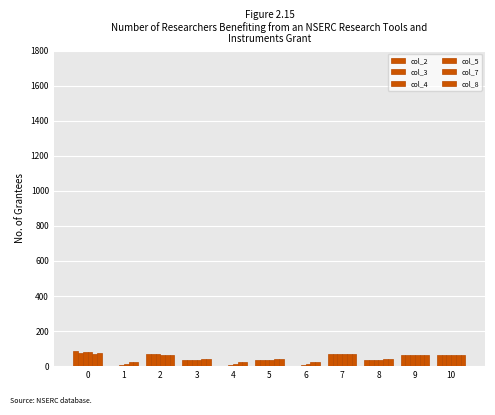

What is the value of the col_4 bar at the 6th from the left?

36.7